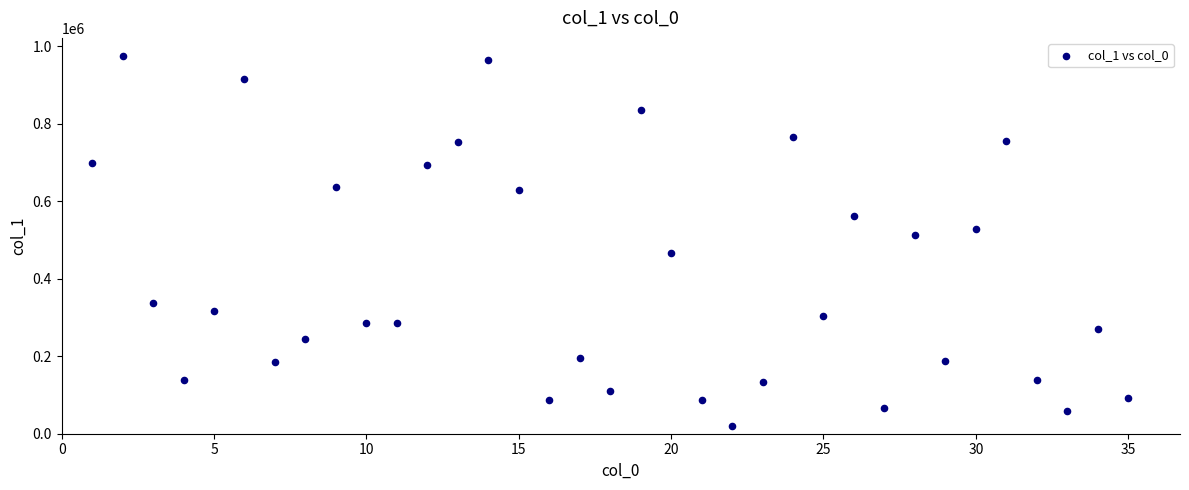

What is the range of X values (max minus min)?

34